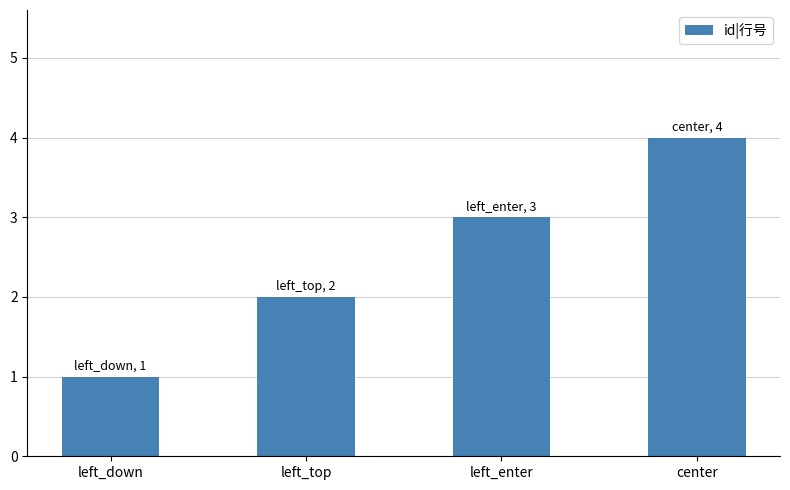

Approximately how many times larger is the value at left_top compared to left_down?

2.0